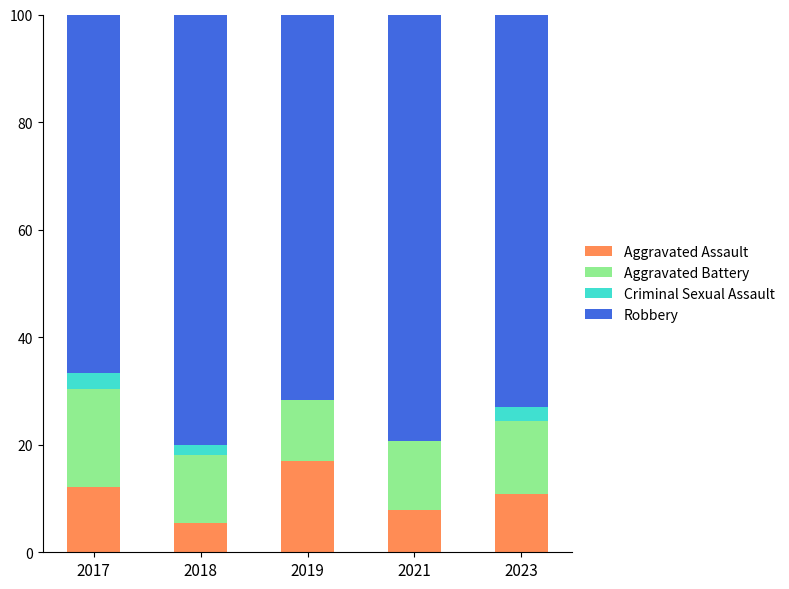

What is the total value across all series at 2023?

100.0